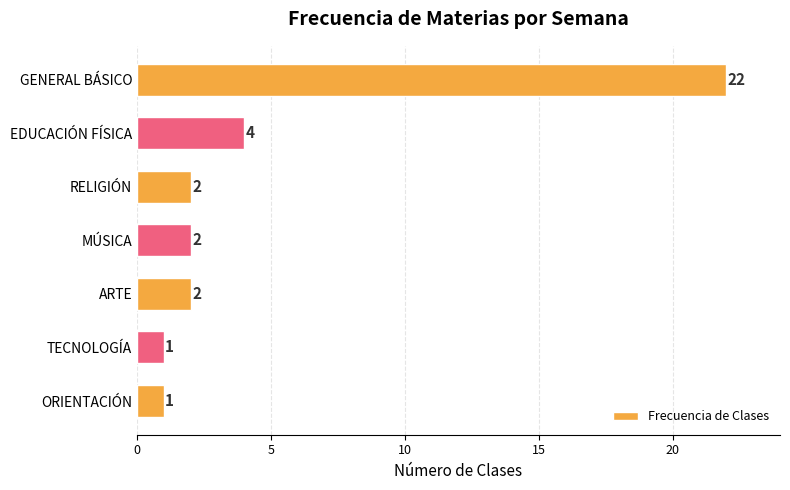

What is the maximum value shown in the chart?

22